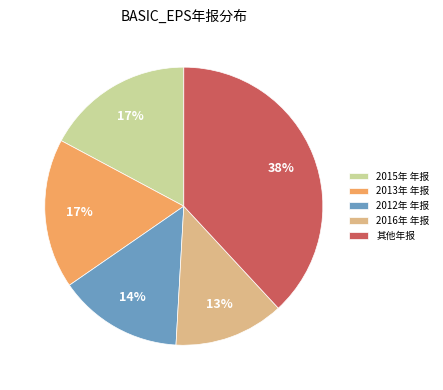

Is the sum of 2015年 年报 and 2016年 年报 greater than half?

No